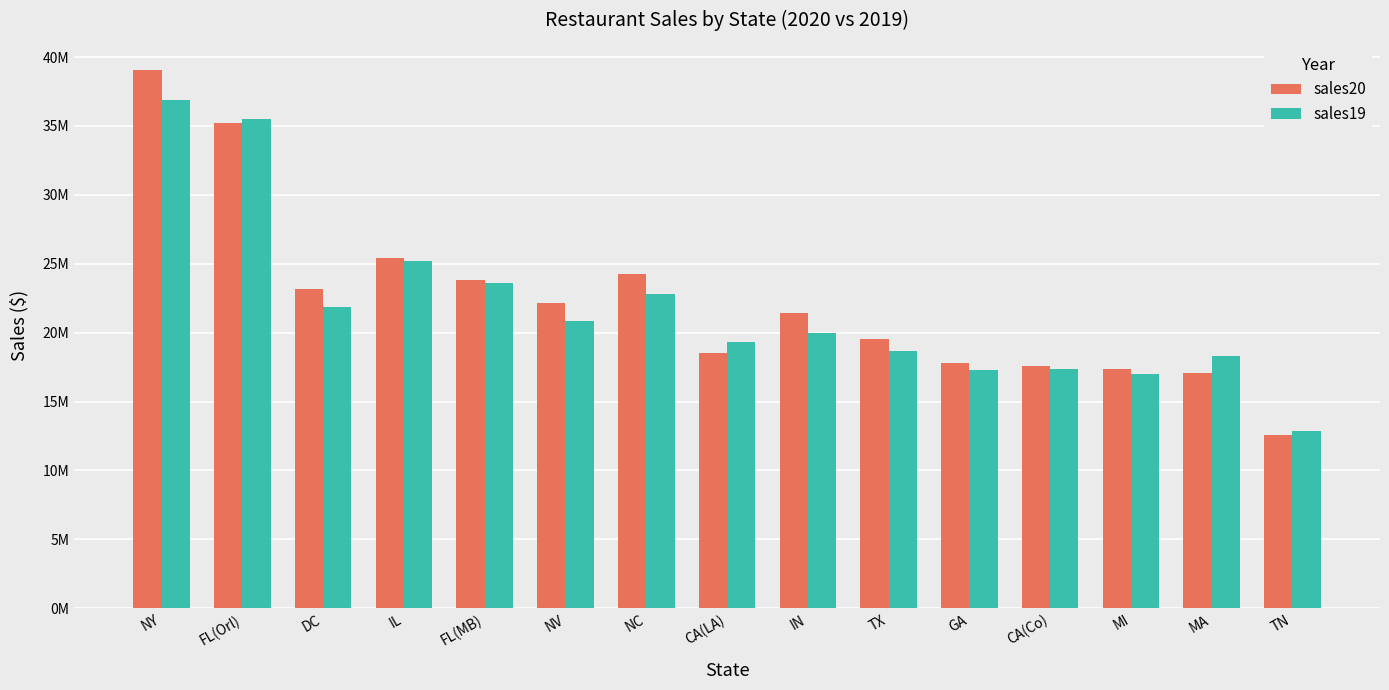

Does the chart contain stacked bars?

No